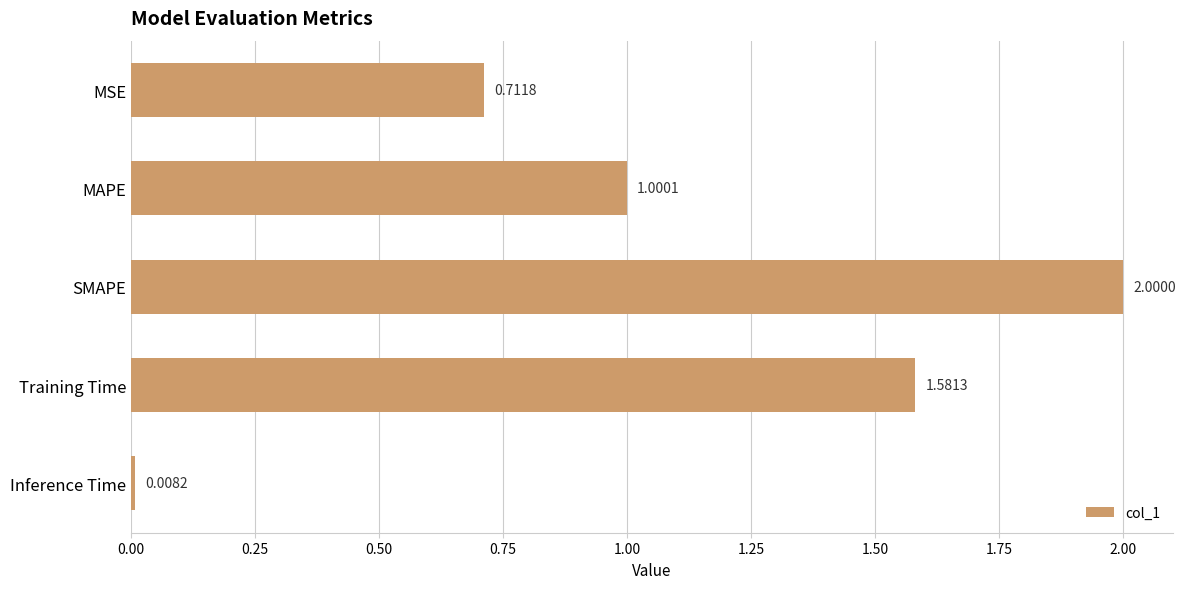

Rank the categories by value from lowest to highest.

Inference Time, MSE, MAPE, Training Time, SMAPE